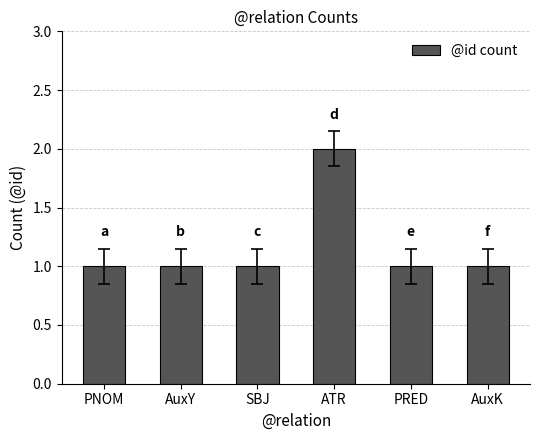

Reading right to left, transcribe all the data shown in this chart.

AuxK=1	PRED=1	ATR=2	SBJ=1	AuxY=1	PNOM=1